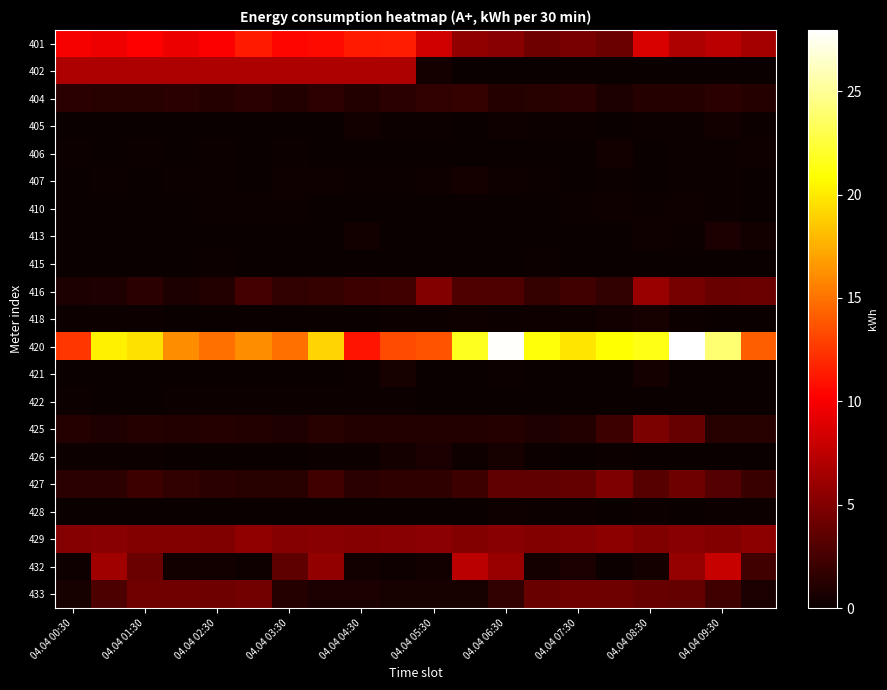

At how many categories does at least one series exceed 1?

20